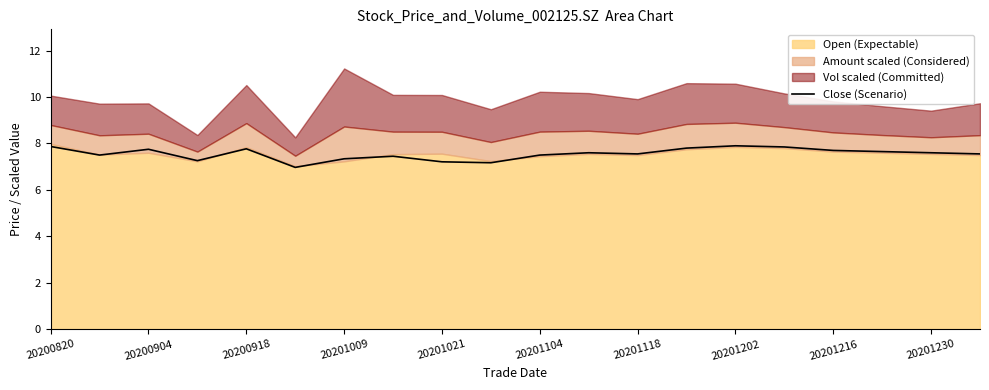

How many interior local peaks (higher than both neighbors) does the data have?

5